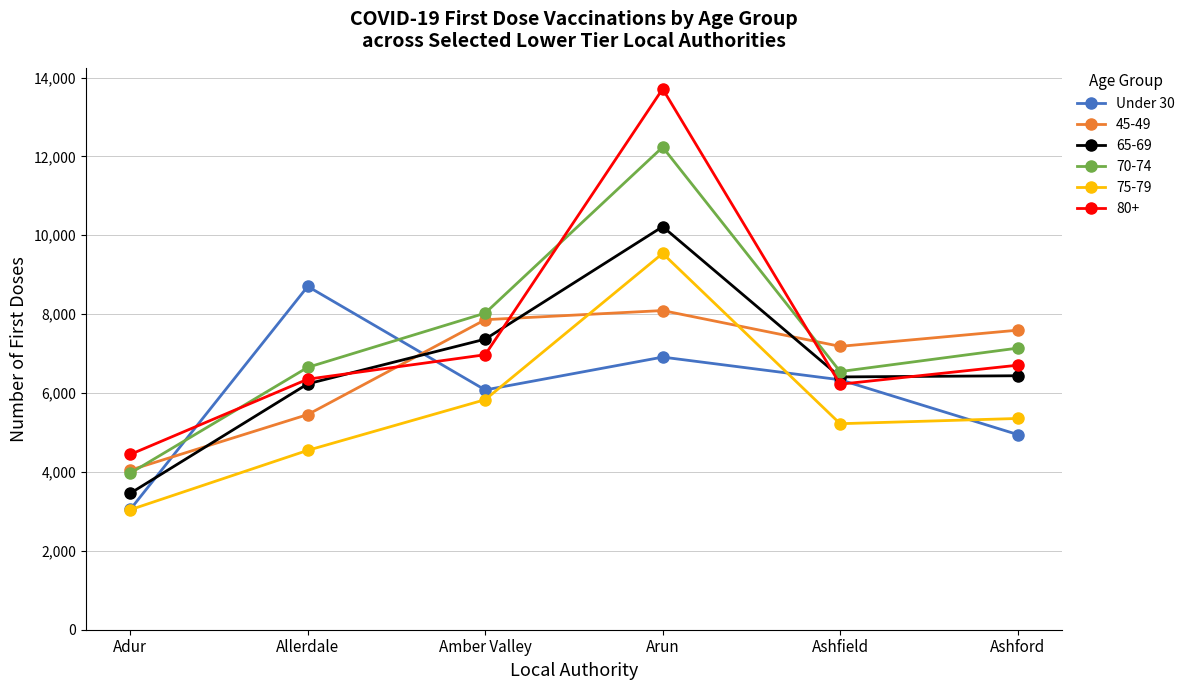

Which label corresponds to the smallest value in the chart?

Adur